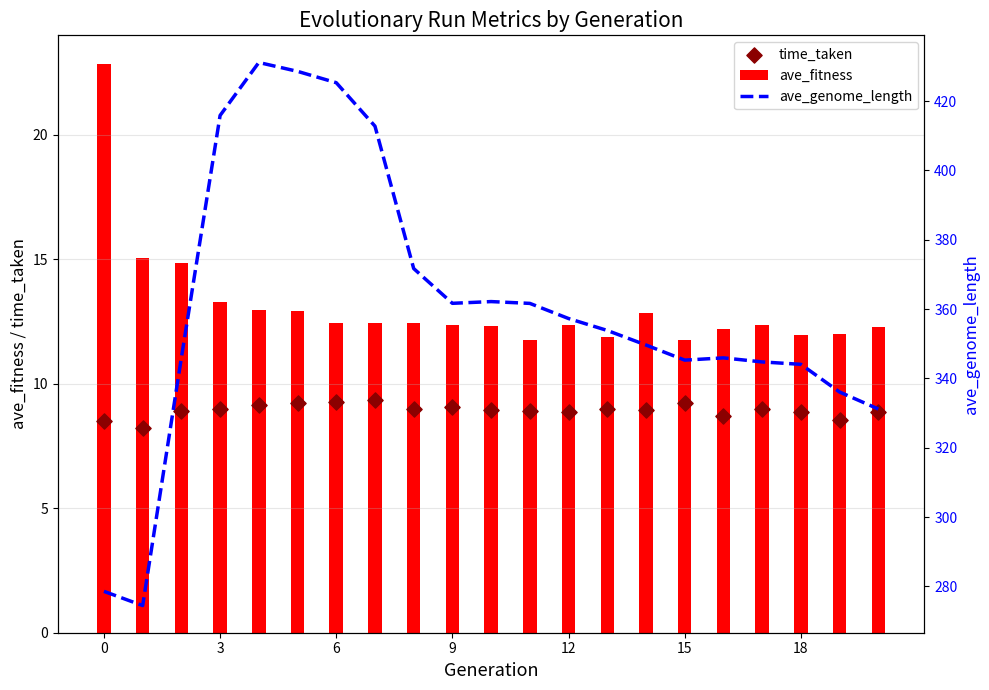

Which series contains the lowest Y value?

time_taken